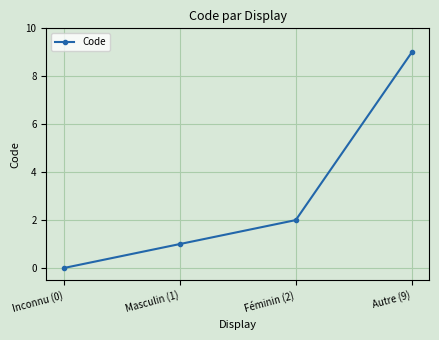

What is the difference between the values at Masculin (1) and Féminin (2)?

1